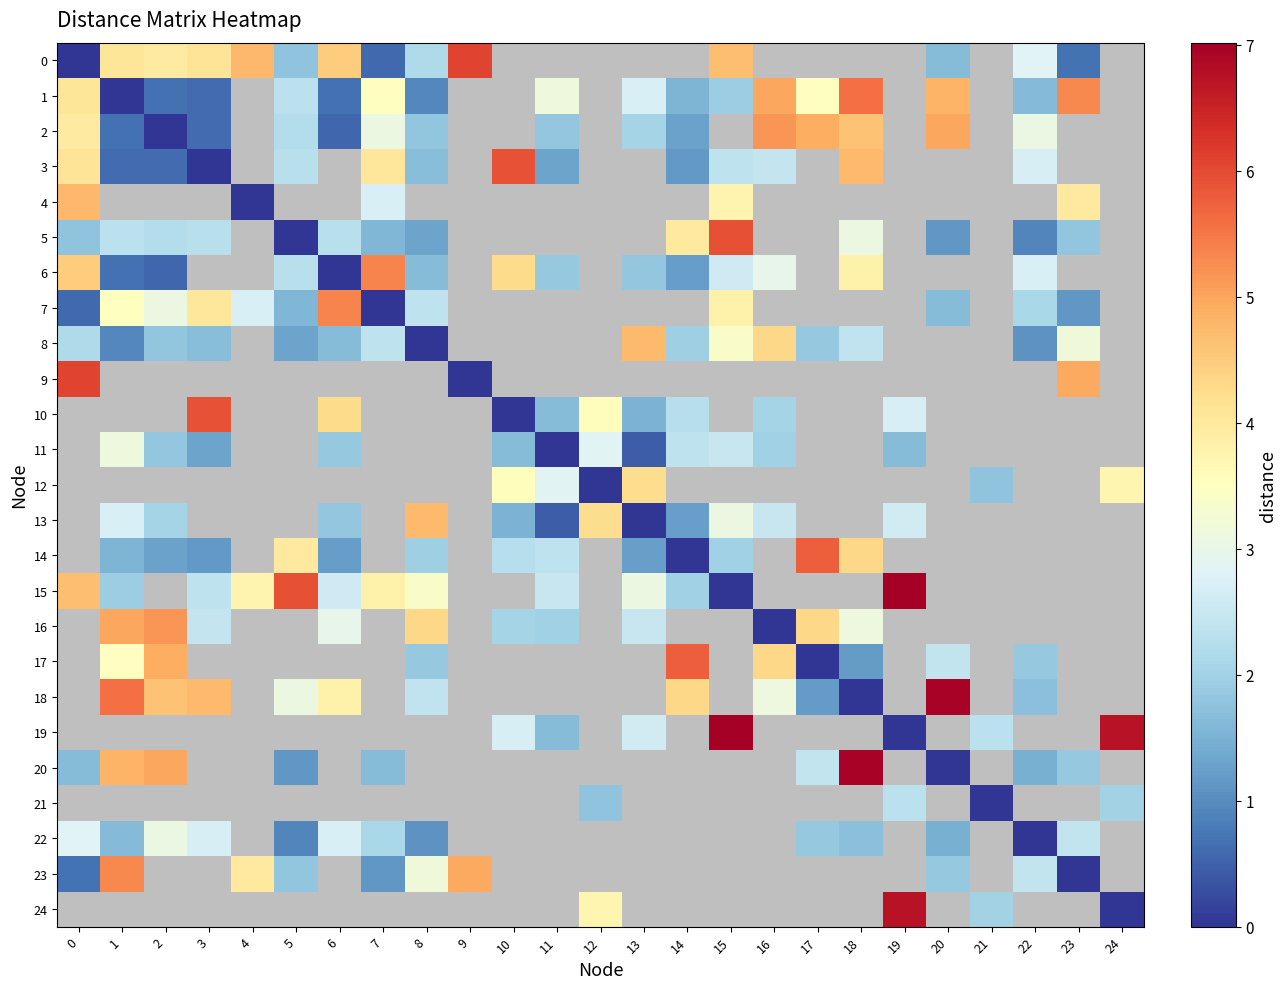

Between 21 and 3, which is larger?

3